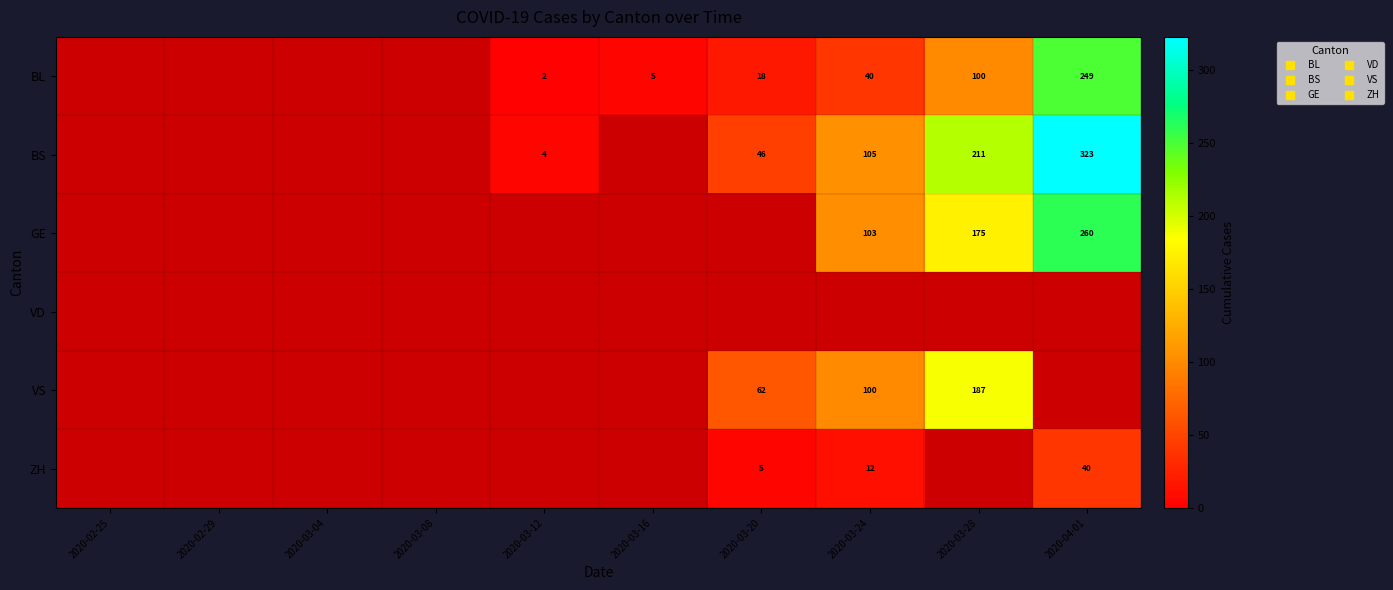

How many categories are shown in the chart?

10